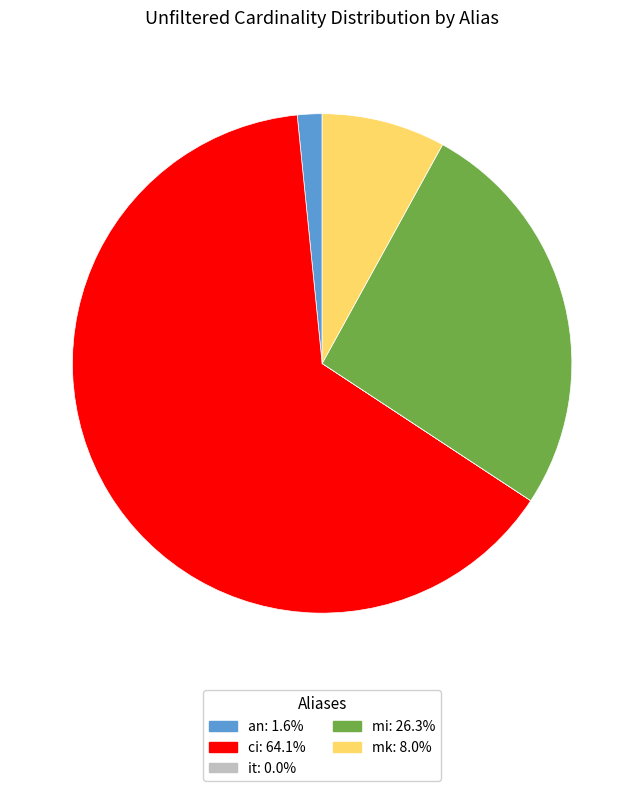

Do ci and an together represent more than half of the pie?

Yes